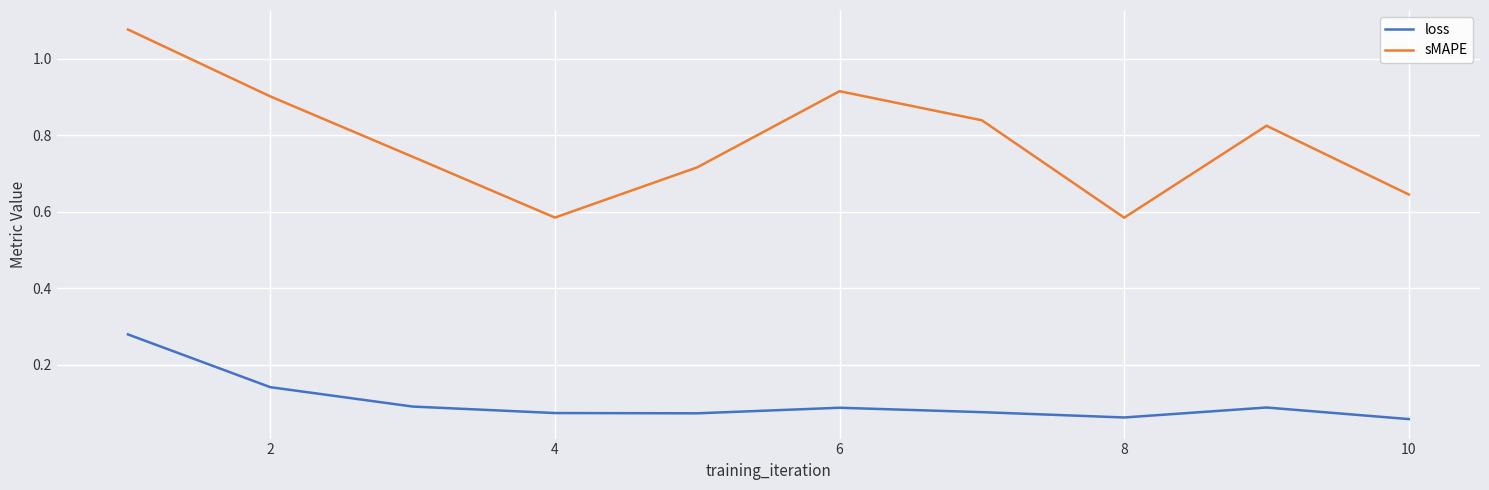

Which series has the largest range (max minus min)?

sMAPE